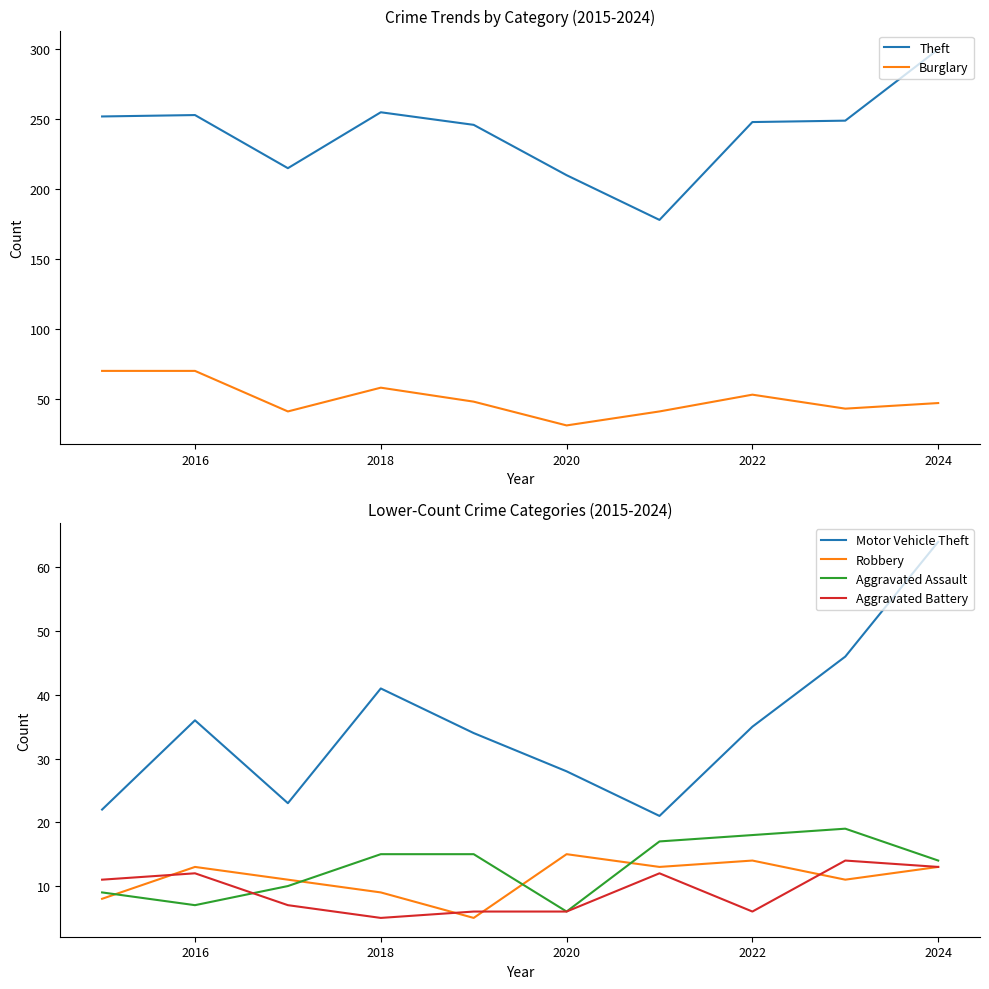

Is this an area chart (filled region under the line)?

No